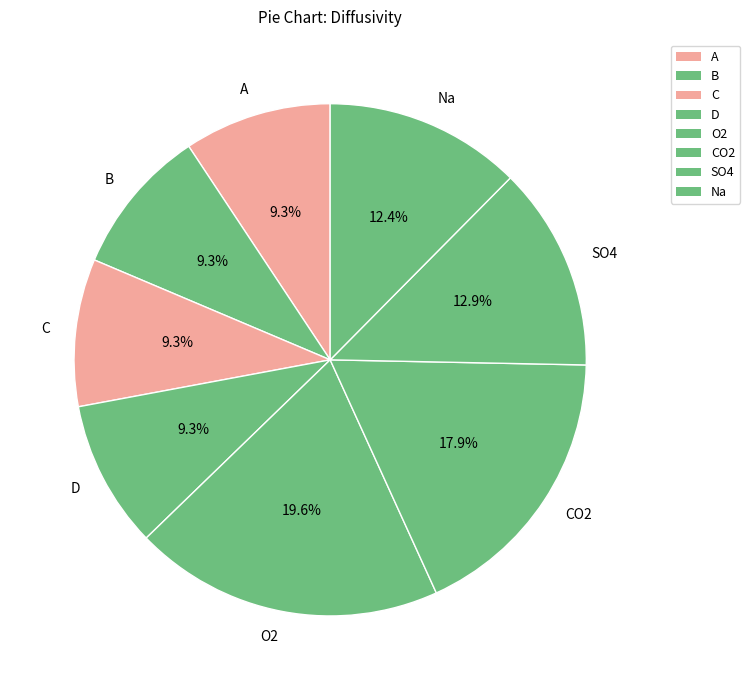

Does B account for over 50% of the chart?

No